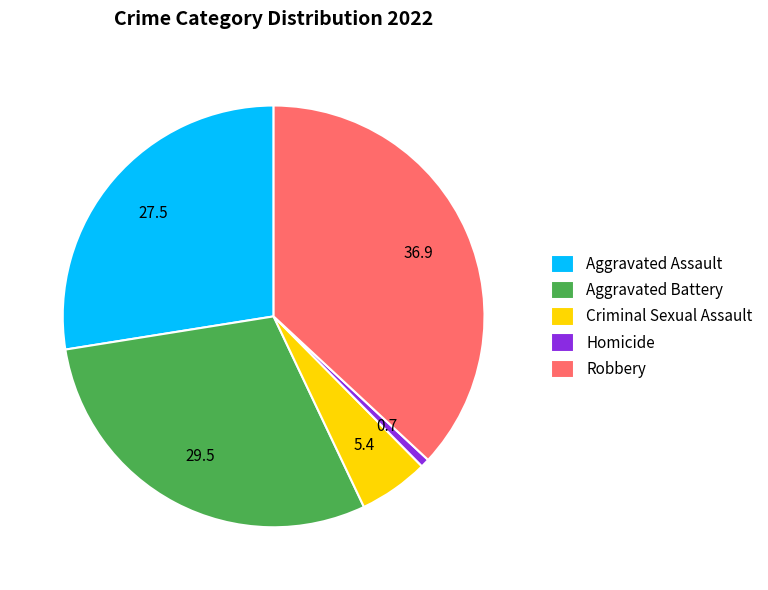

Is Criminal Sexual Assault the majority of the pie?

No